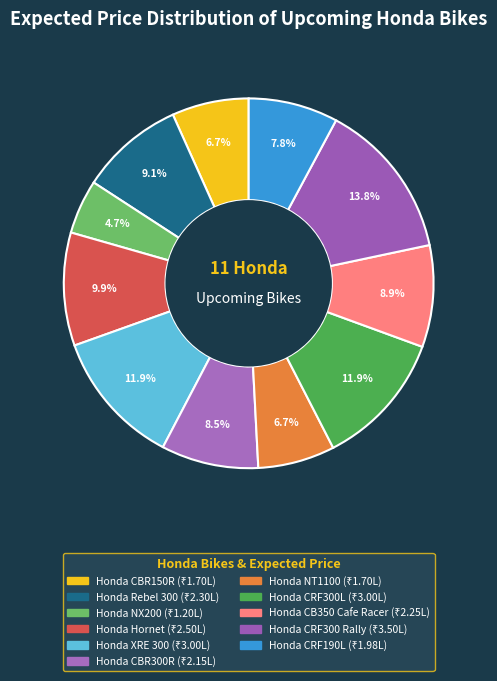

To the nearest percent, what is the average slice percentage?

9%